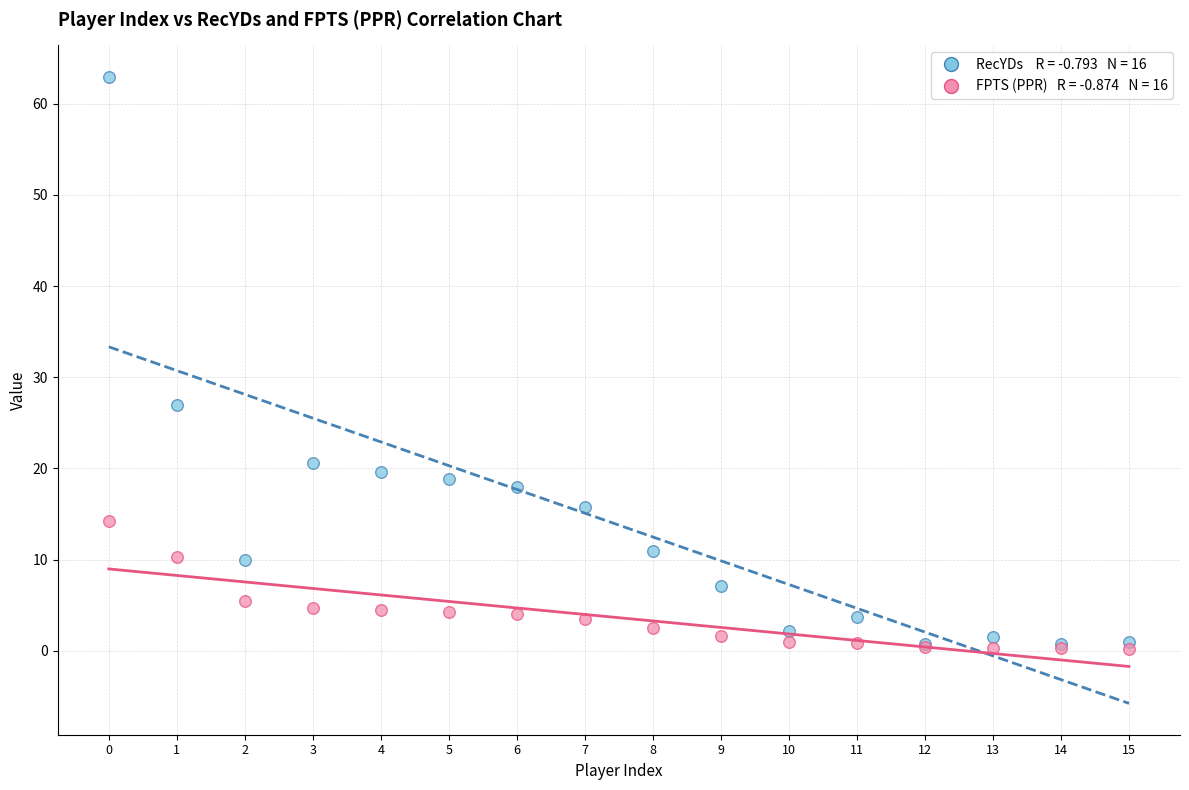

Across all series, what Y value is closest to 31?

26.9